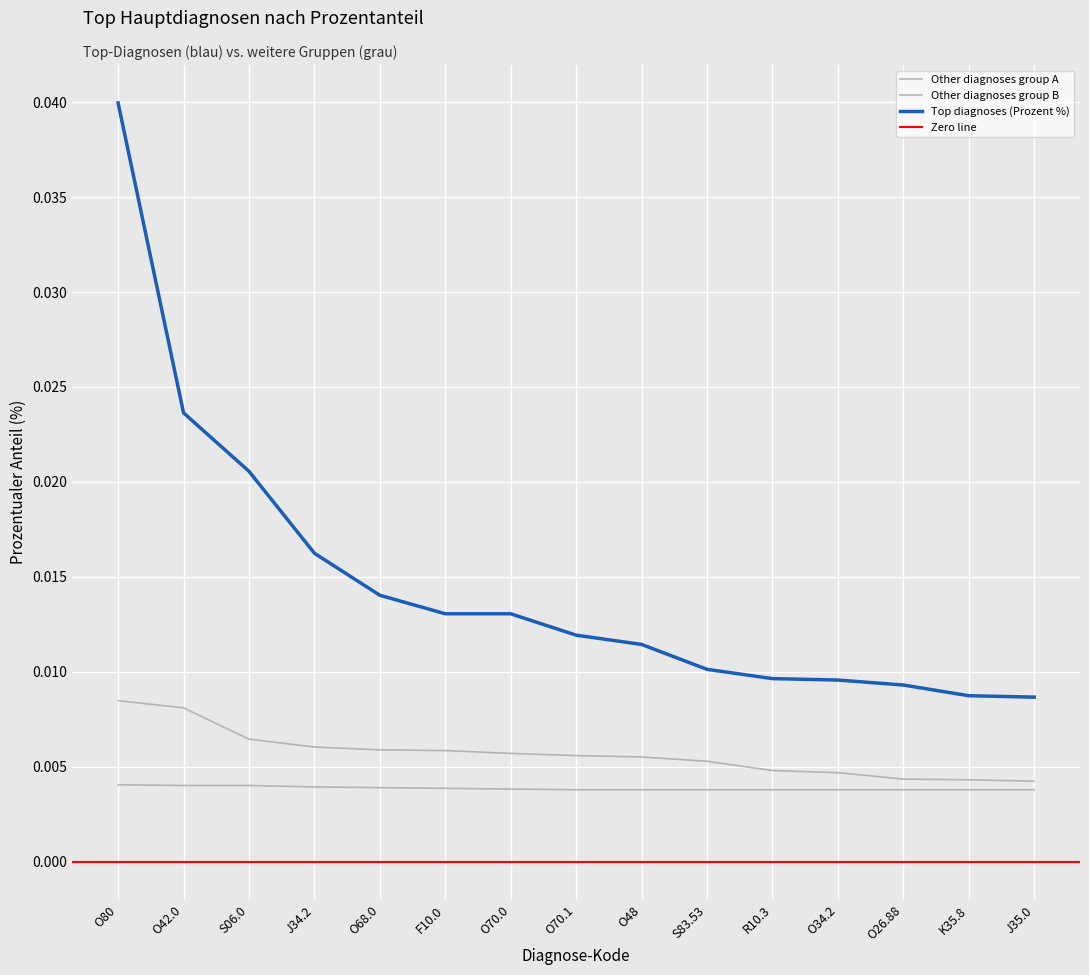

At which label is Top diagnoses (Prozent %) closest to 0?

J35.0